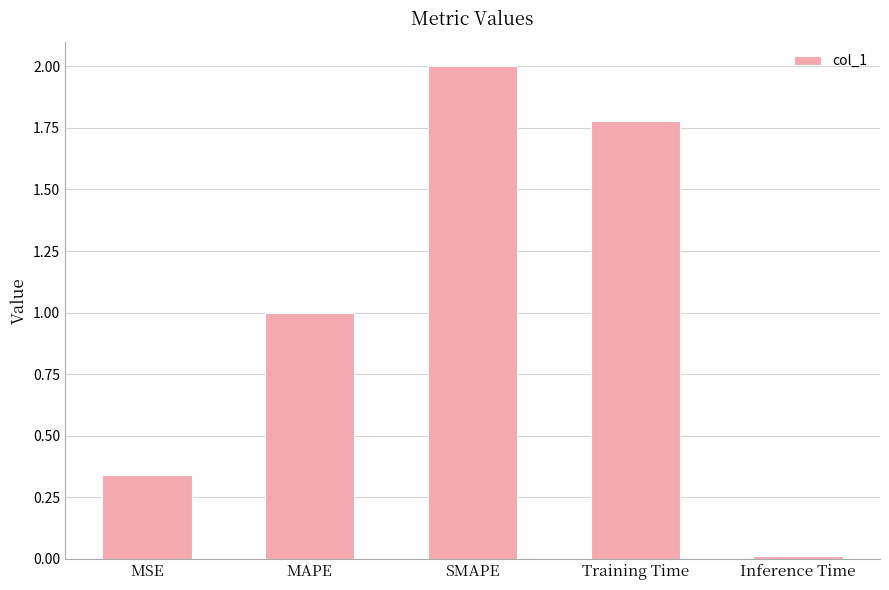

What is the change in value from MAPE to SMAPE?

+1.0